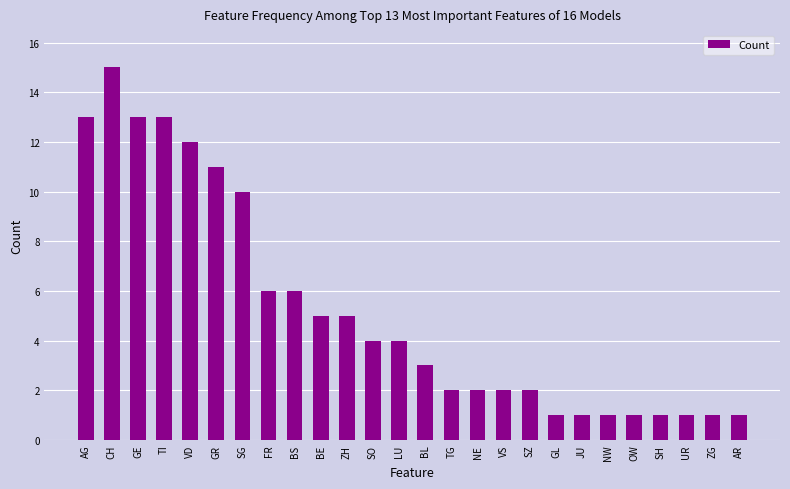

What is the label of the 9th bar from the left?

BS